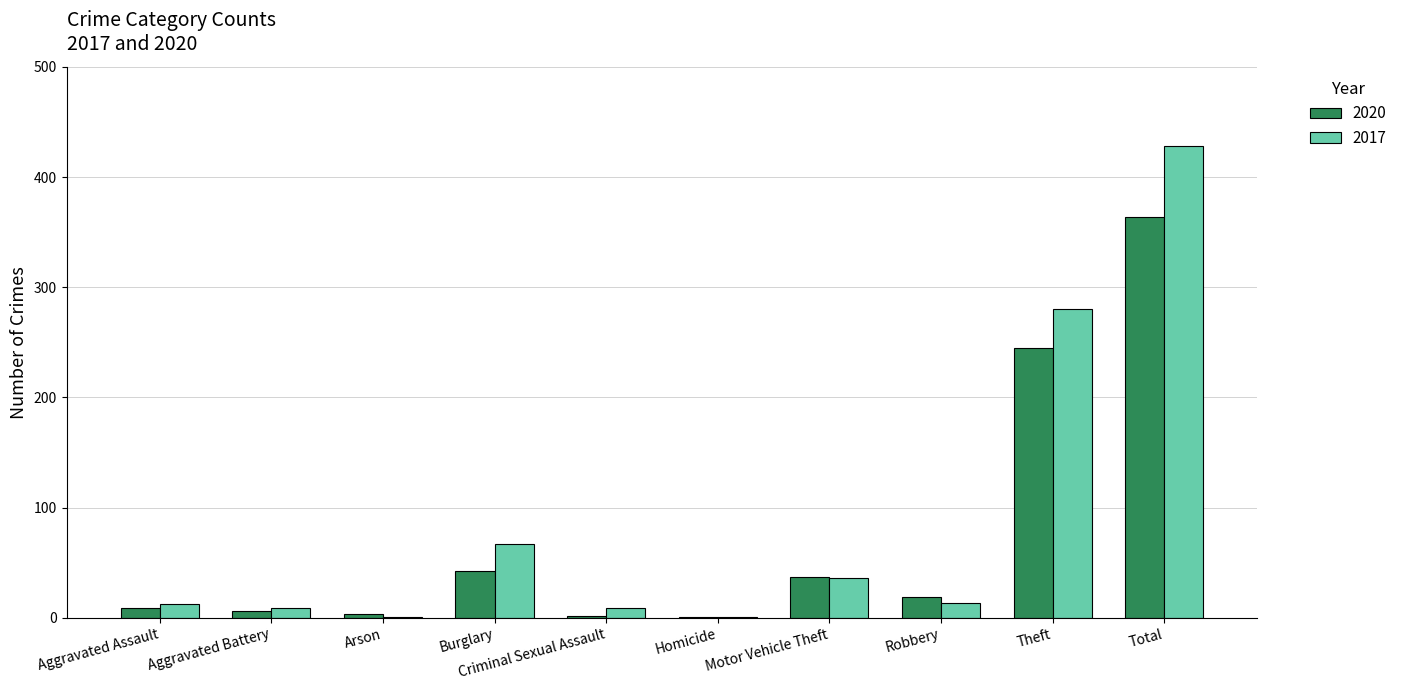

Is it true that 2017 equals 97 at Burglary?

False